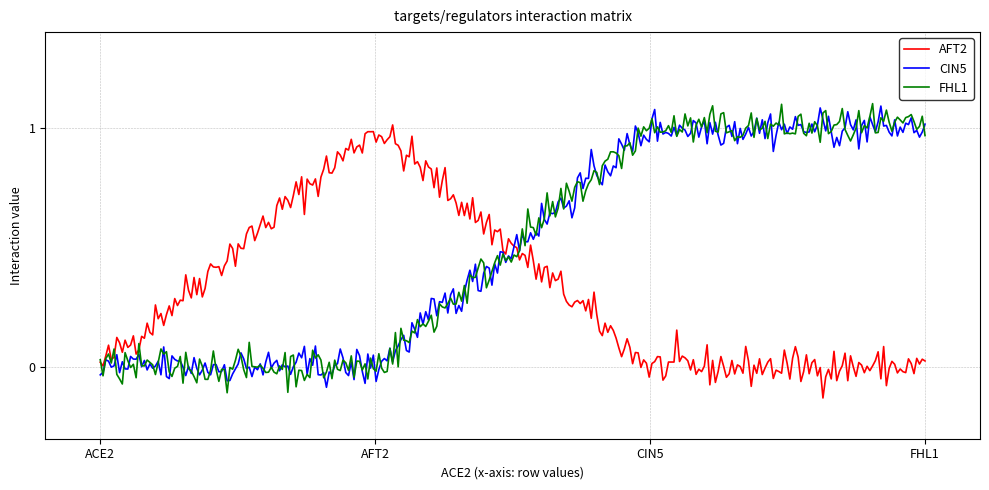

Reading left to right, transcribe all the data shown in this chart.

AFT2: ACE2=0	AFT2=1	CIN5=0	FHL1=0
CIN5: ACE2=0	AFT2=0	CIN5=1	FHL1=1
FHL1: ACE2=0	AFT2=0	CIN5=1	FHL1=1